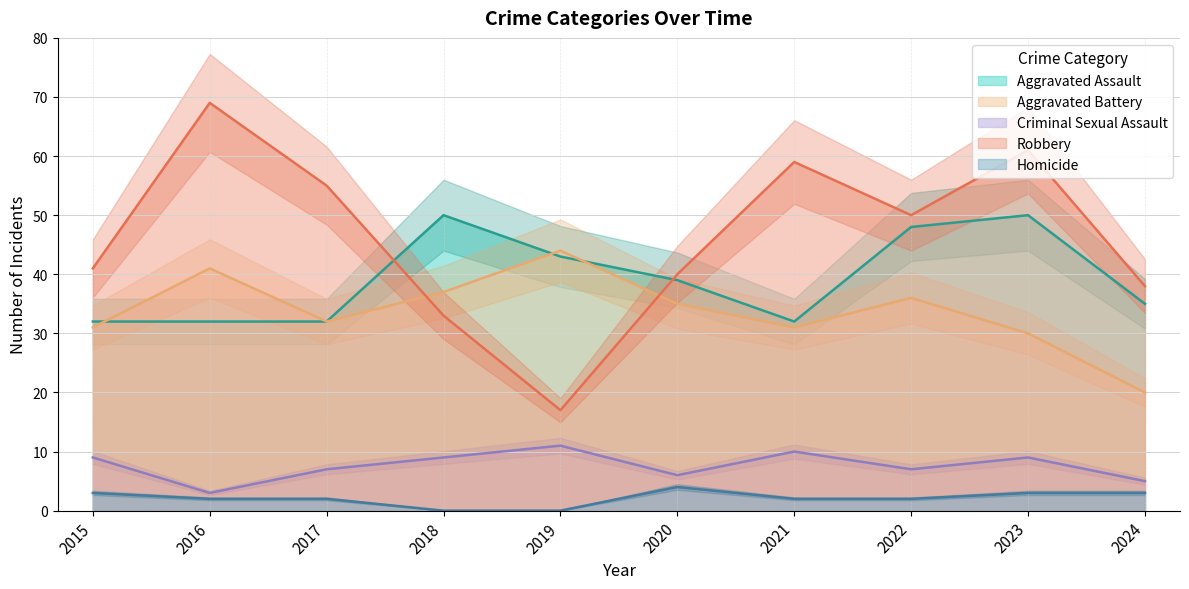

Is the value of Robbery at 2015 greater than the value of Homicide at 2020?

Yes